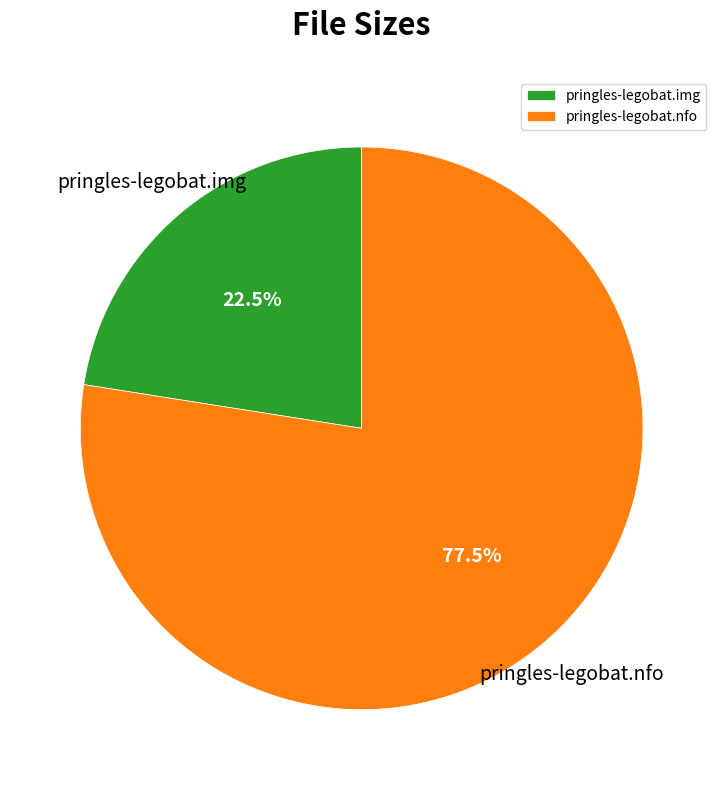

Is there any slice that represents more than half of the pie?

Yes